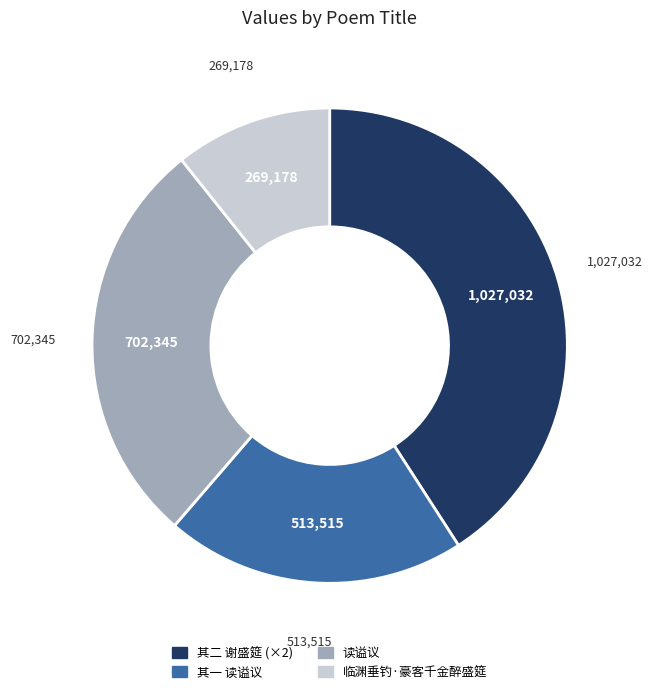

Is there a majority slice in this chart?

No